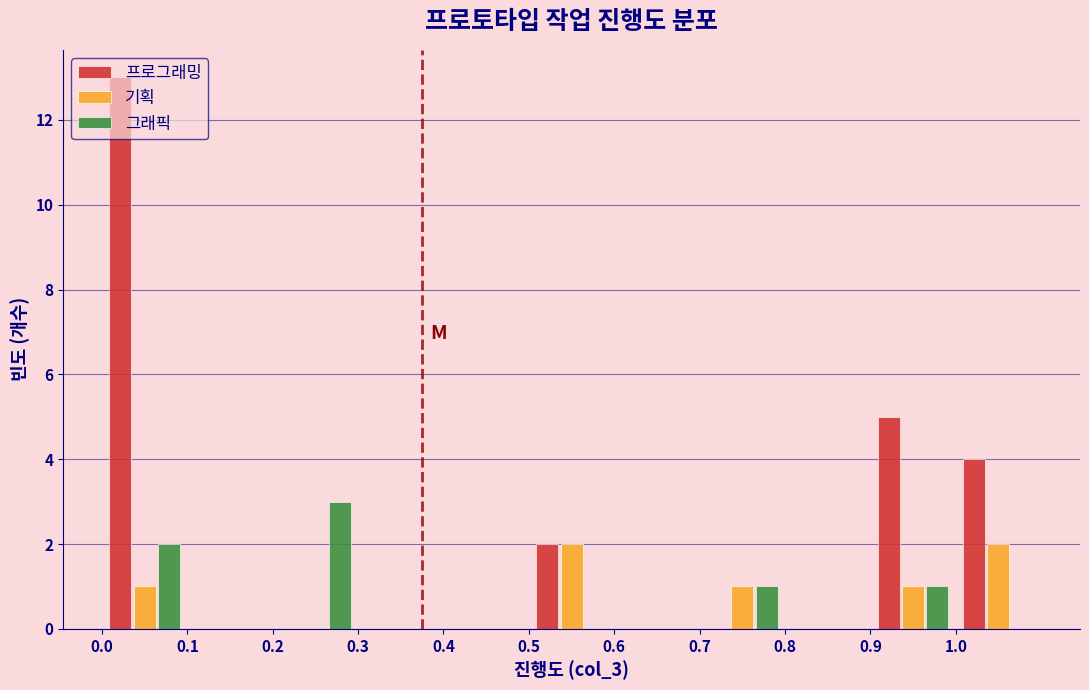

Reading left to right, transcribe this chart: for each range on the x-axis, give the height of each series' bar. The values are not printed on the chart, so give them approximately, as read against the axis.

0.0 to 0.1: 프로그래밍=13	기획=1	그래픽=2
0.1 to 0.2: 프로그래밍=0	기획=0	그래픽=0
0.2 to 0.3: 프로그래밍=0	기획=0	그래픽=3
0.3 to 0.4: 프로그래밍=0	기획=0	그래픽=0
0.4 to 0.5: 프로그래밍=0	기획=0	그래픽=0
0.5 to 0.6: 프로그래밍=2	기획=2	그래픽=0
0.6 to 0.7: 프로그래밍=0	기획=0	그래픽=0
0.7 to 0.8: 프로그래밍=0	기획=1	그래픽=1
0.8 to 0.9: 프로그래밍=0	기획=0	그래픽=0
0.9 to 1.0: 프로그래밍=5	기획=1	그래픽=1
1.0 to 1.1: 프로그래밍=4	기획=2	그래픽=0